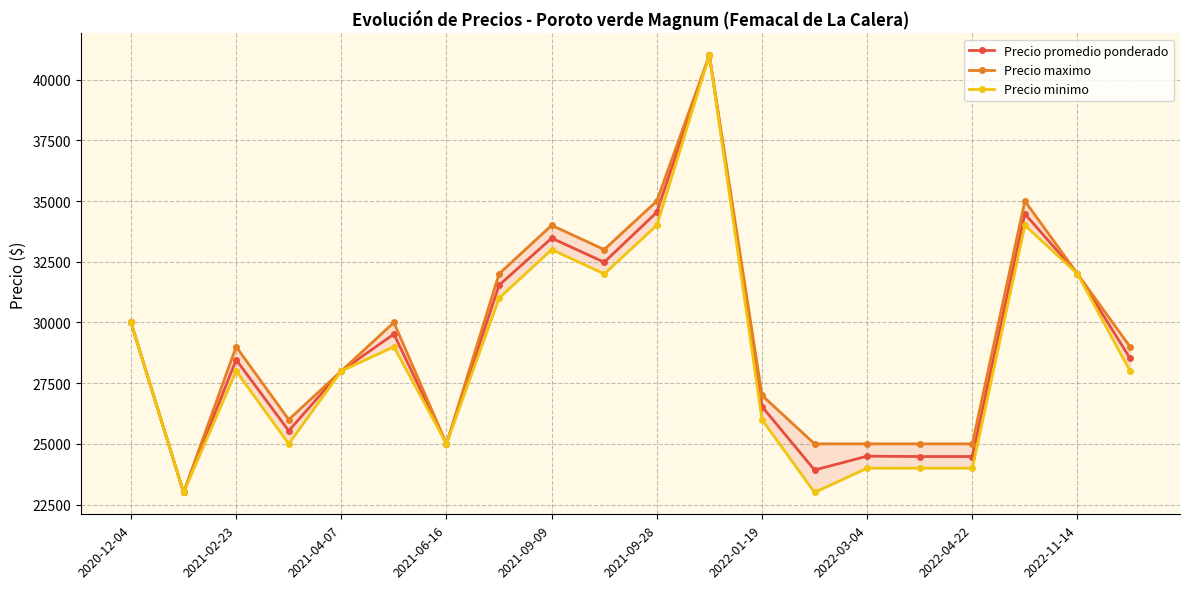

What is the minimum value for Precio promedio ponderado?

23000